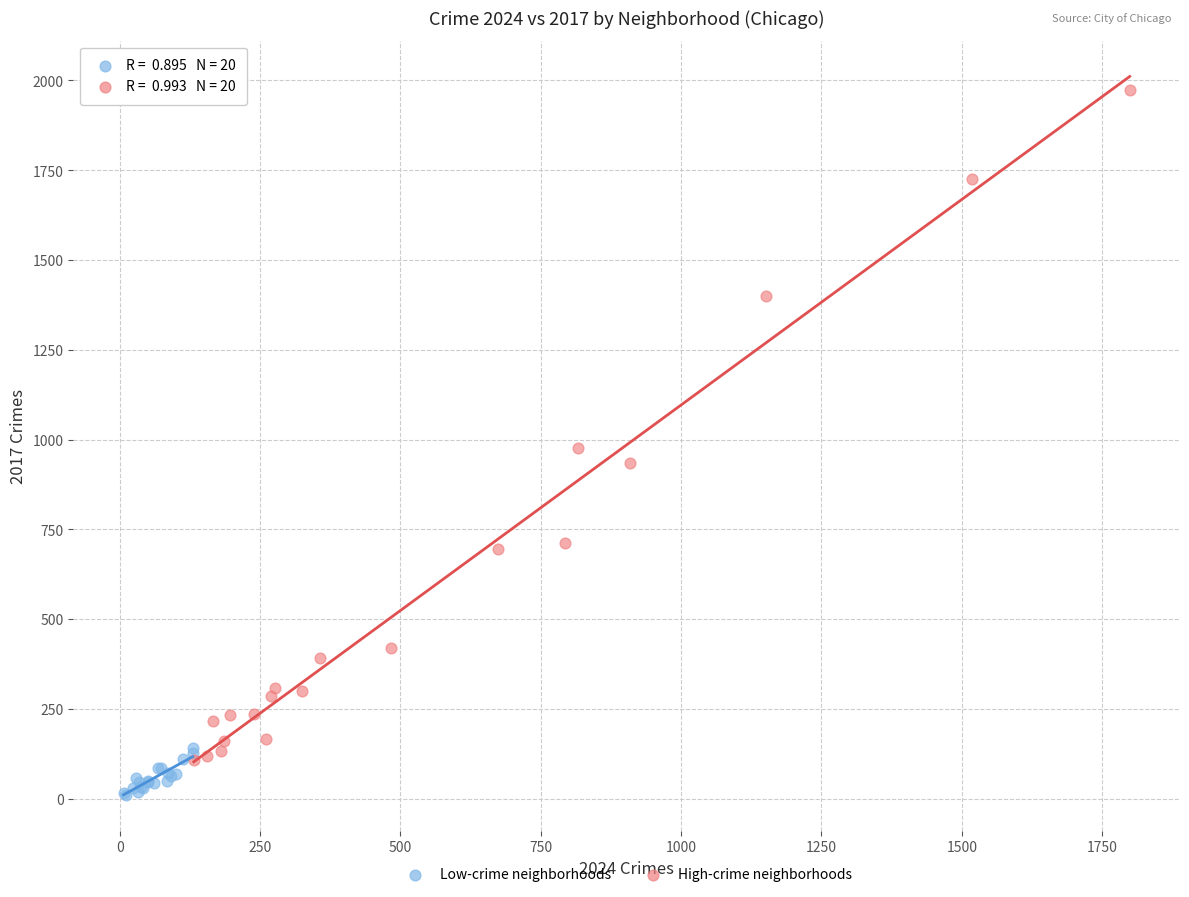

Which series has the largest Y range (max minus min)?

High-crime neighborhoods